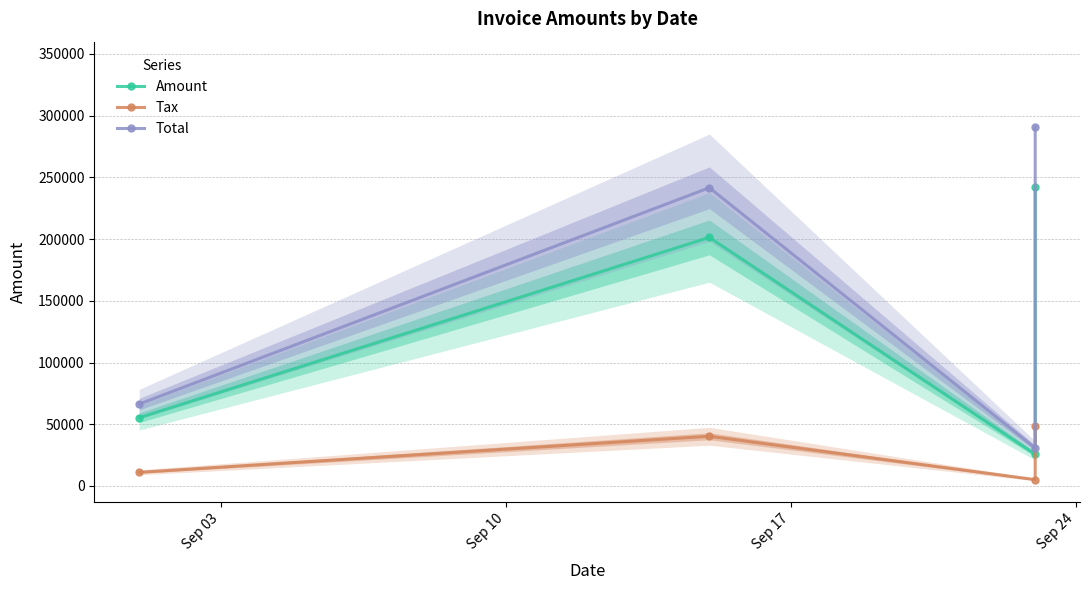

What is the total value across all series at Sep 24?

581270.2